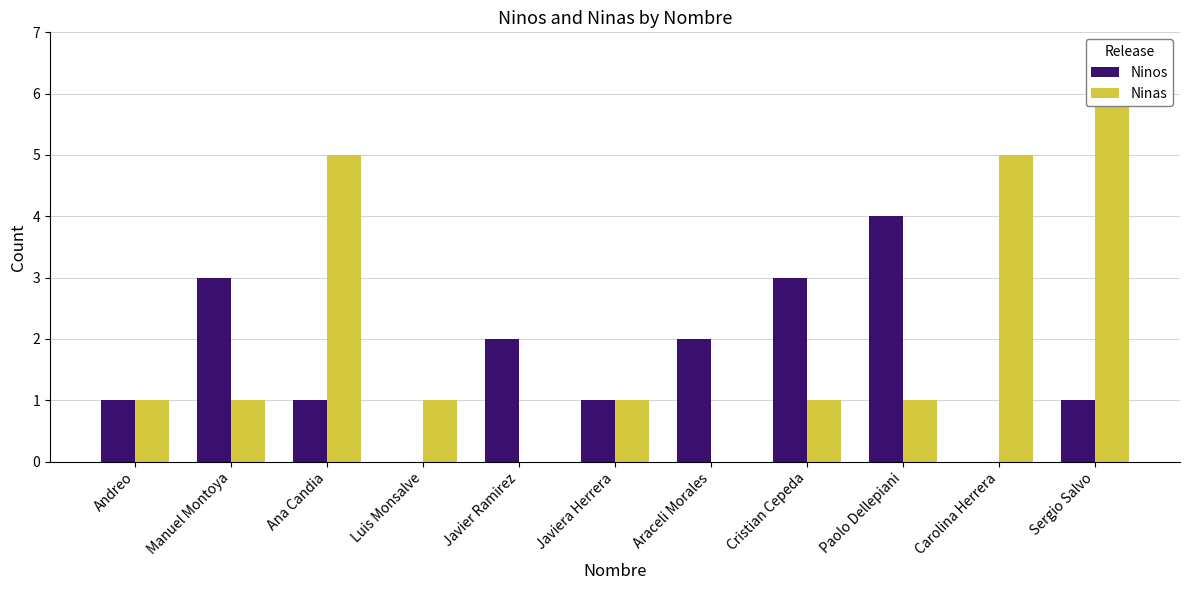

At which category does the chart reach its peak across all series?

Sergio Salvo